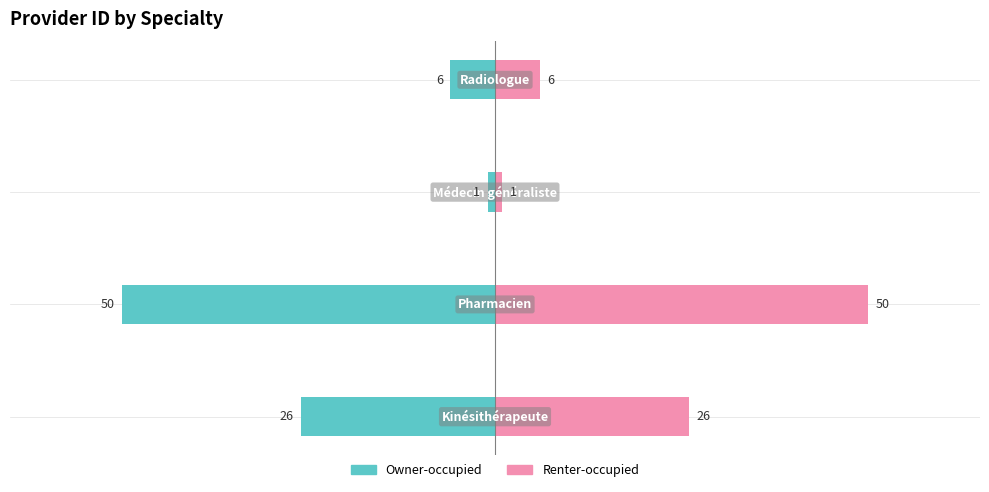

Is the value of Owner-occupied at 1 greater than the value of Renter-occupied at 1?

No